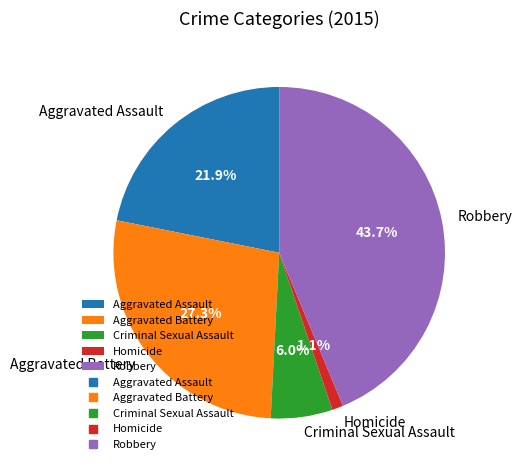

To the nearest percent, what percentage of the pie is Aggravated Assault?

22%